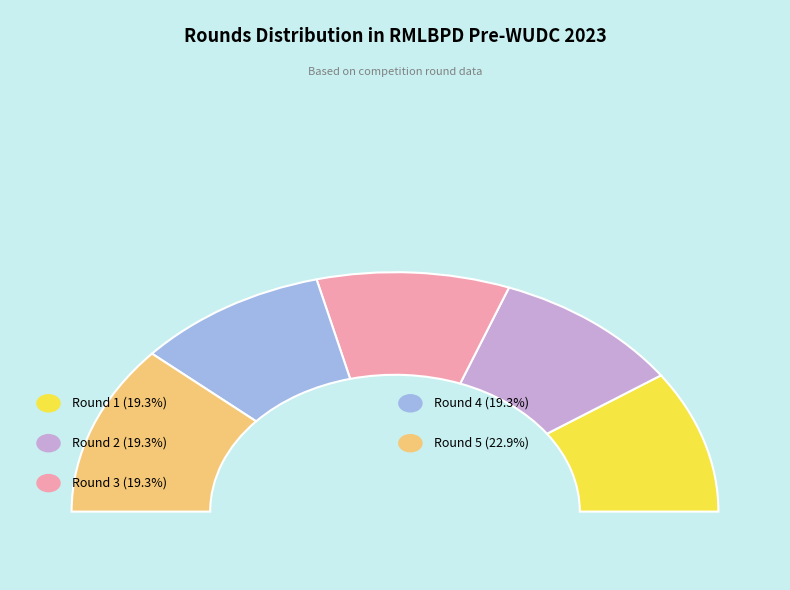

To the nearest percent, what is the difference between the largest and smallest slice percentages?

4%